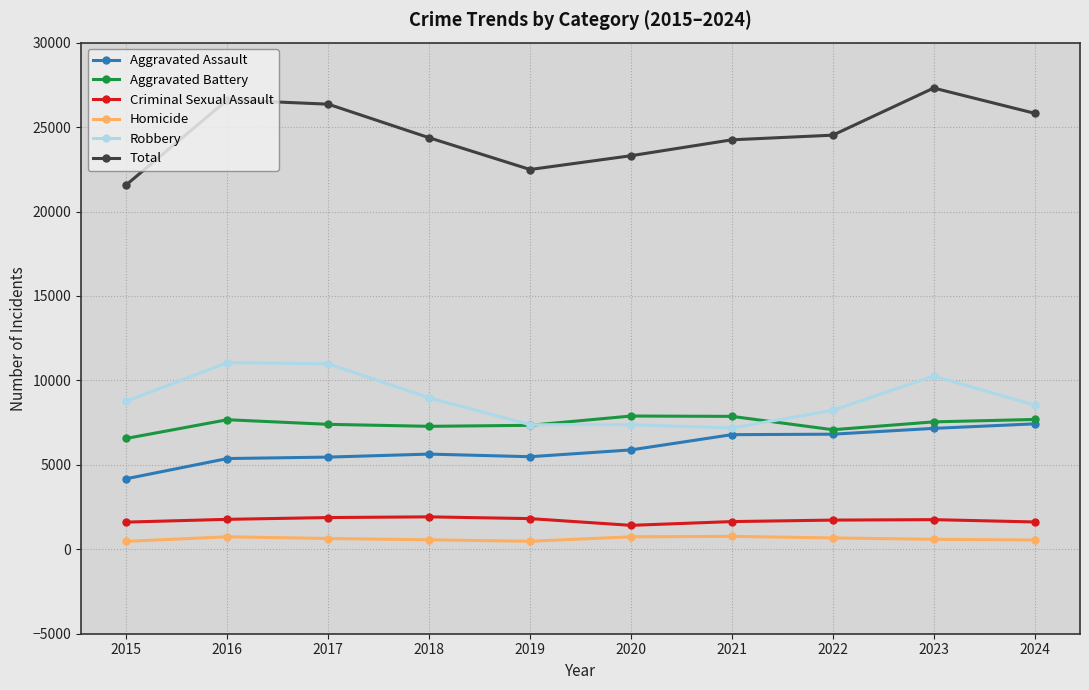

Which series has the largest range (max minus min)?

Total